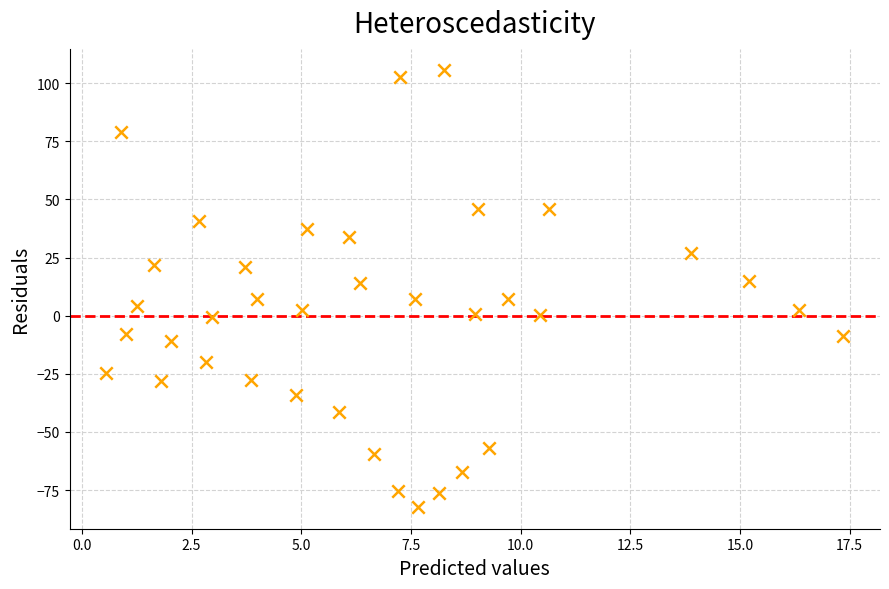

What is the range of Y values (max minus min)?

187.6